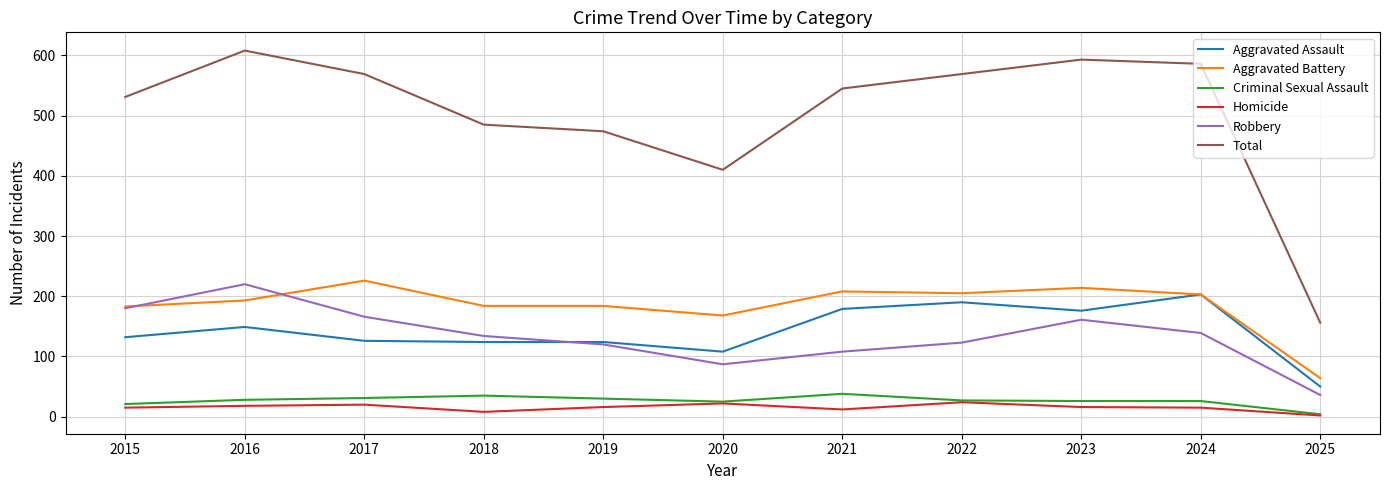

What is the sum of all Total values?

5526